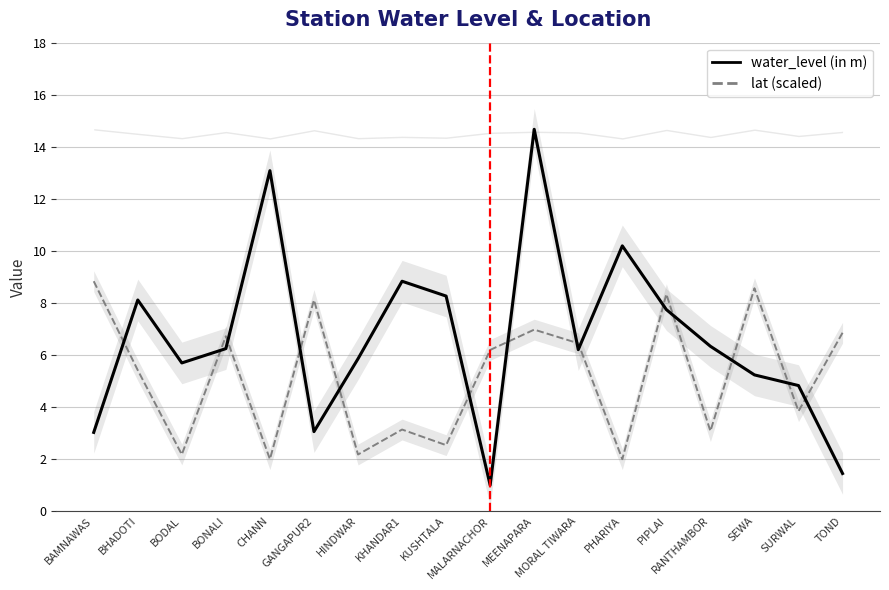

What is the value of the lat (scaled) point at the 16th from the left?

8.6